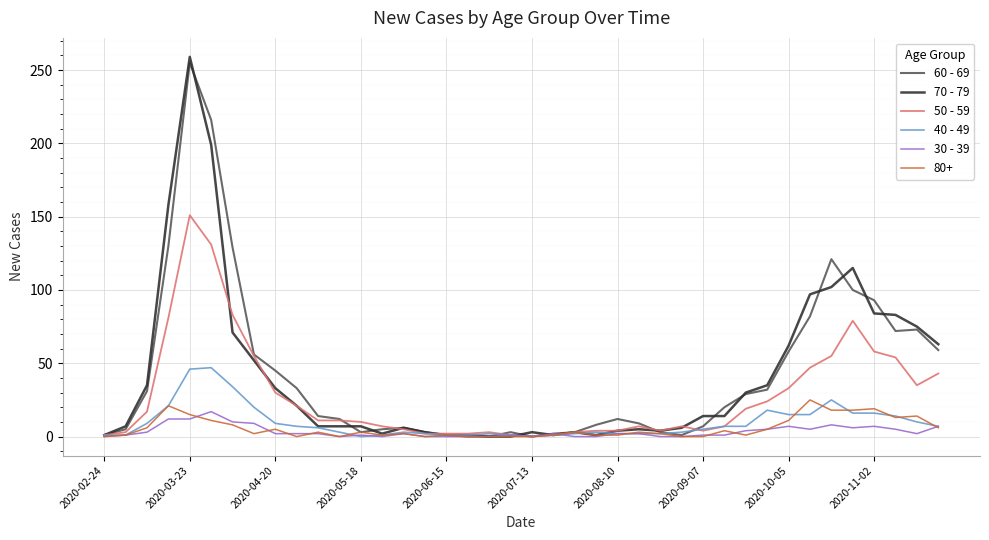

Does the chart have visible grid lines?

Yes